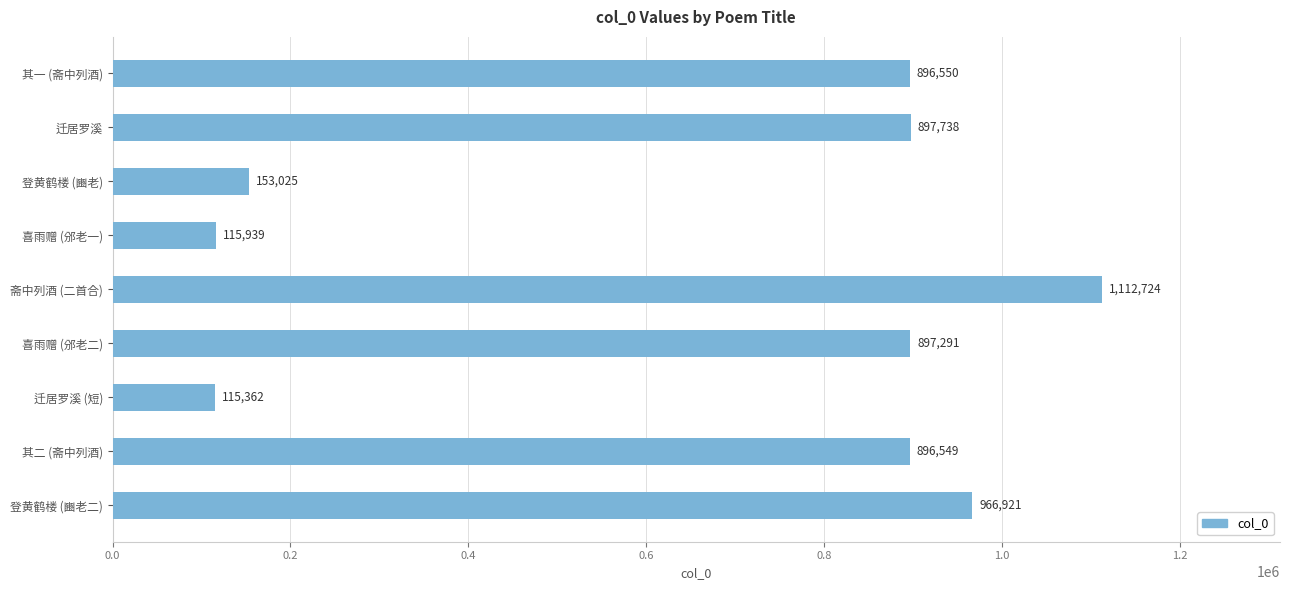

Reading bottom to top, list all the values displayed in this chart.

966921	896549	115362	897291	1112724	115939	153025	897738	896550